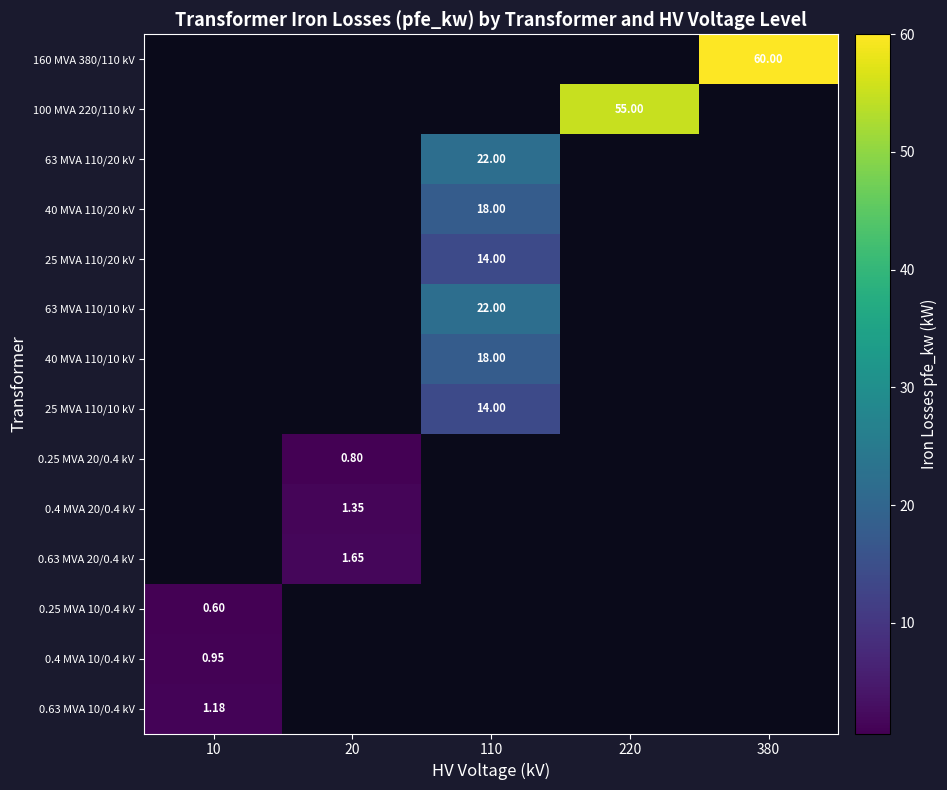

List the labels in order of 100 MVA 220/110 kV value, smallest first.

10, 20, 110, 220, 380